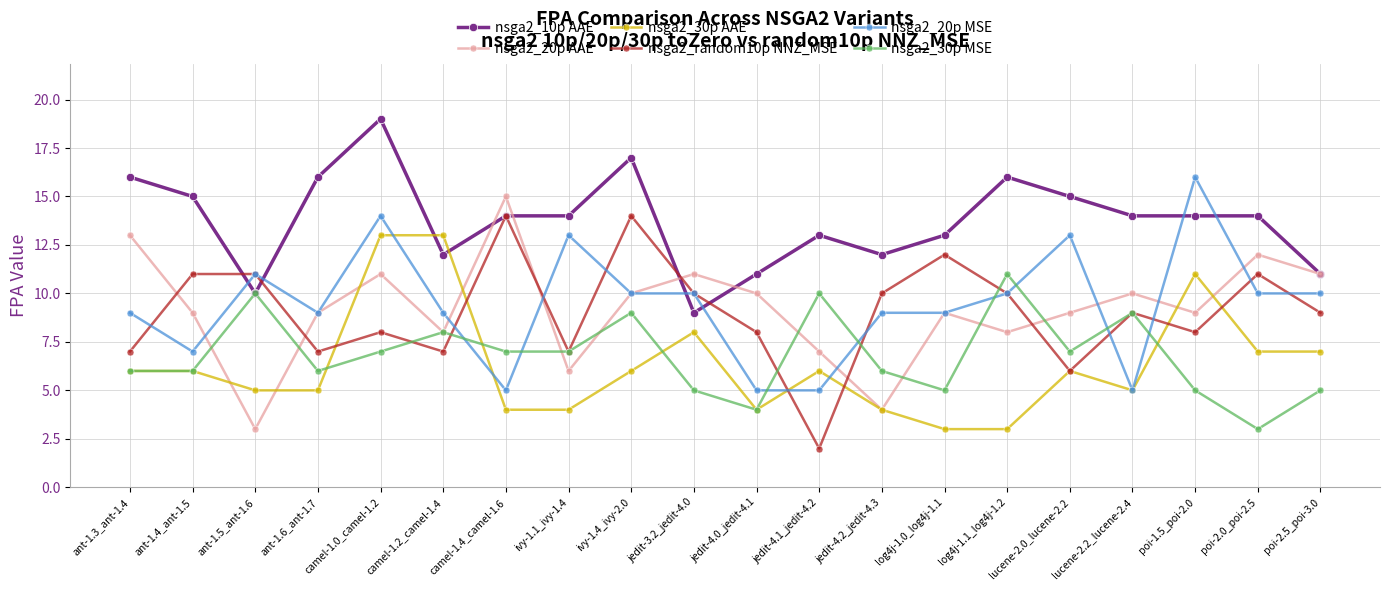

What is the total value across all series at jedit-4.2_jedit-4.3?

45